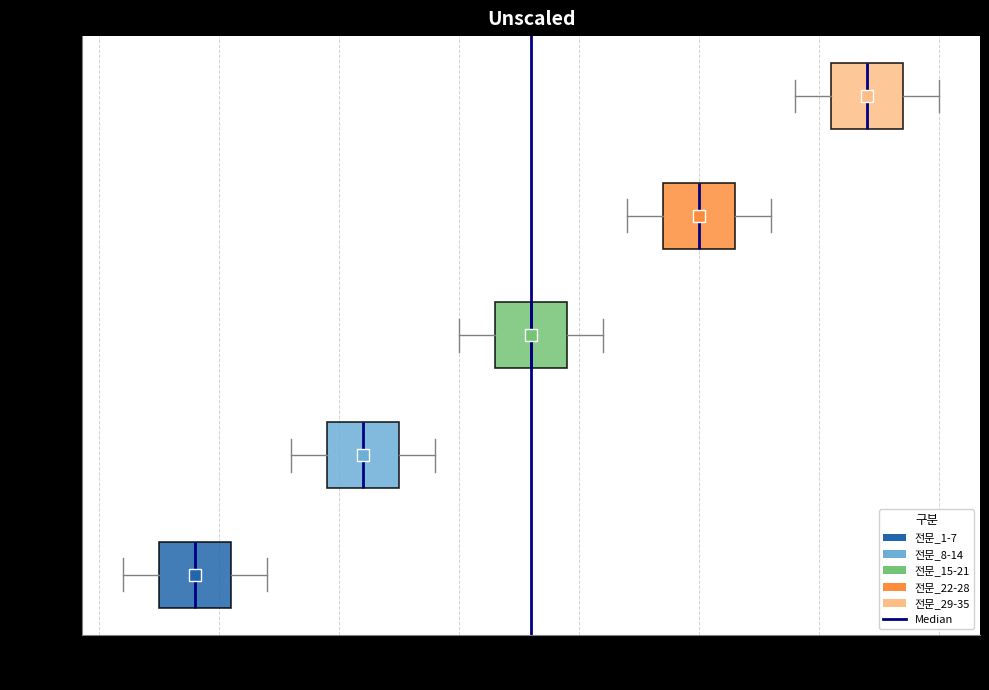

Which box's median line is the furthest to the right?

전문_29-35